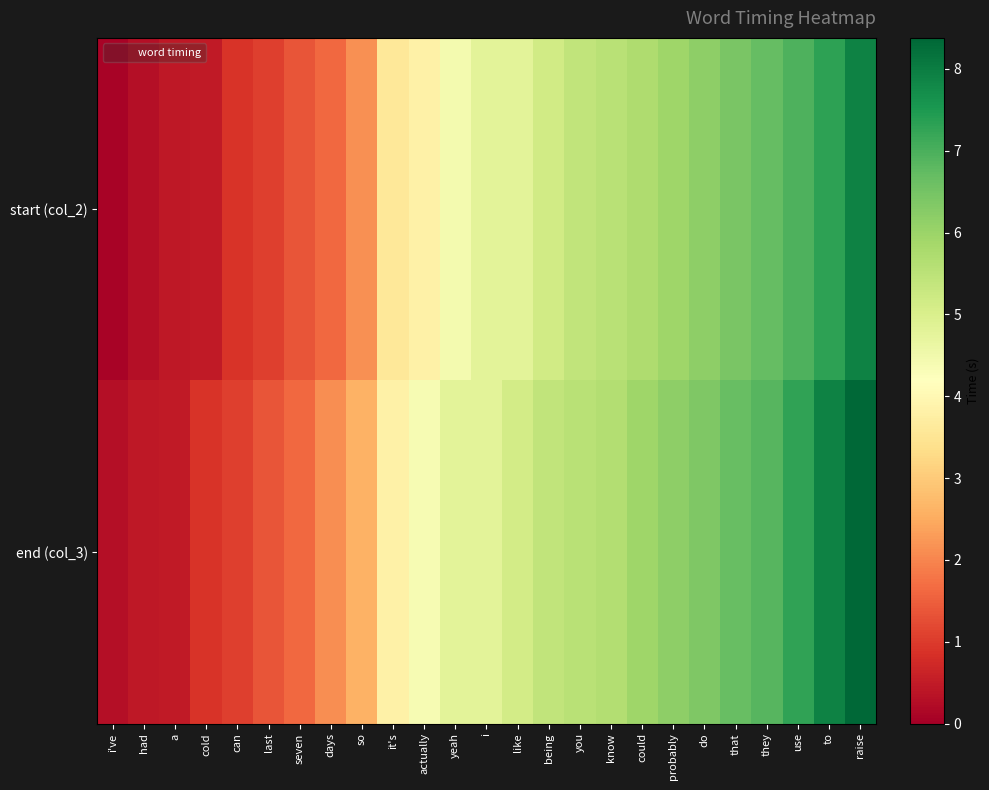

Reading left to right, transcribe all the data shown in this chart.

start (col_2): i've=0.1	had=0.3	a=0.4	cold=0.5	can=0.9	last=1.1	seven=1.4	days=1.6	so=2.1	it's=3.6	actually=3.8	yeah=4.5	i=4.8	like=4.8	being=5.1	you=5.4	know=5.5	could=5.7	probably=5.9	do=6.2	that=6.4	they=6.7	use=7.0	to=7.3	raise=7.9
end (col_3): i've=0.3	had=0.4	a=0.5	cold=0.9	can=1.1	last=1.4	seven=1.6	days=2.1	so=2.6	it's=3.8	actually=4.4	yeah=4.8	i=4.8	like=5.1	being=5.4	you=5.5	know=5.7	could=5.9	probably=6.2	do=6.4	that=6.7	they=6.9	use=7.3	to=7.9	raise=8.4